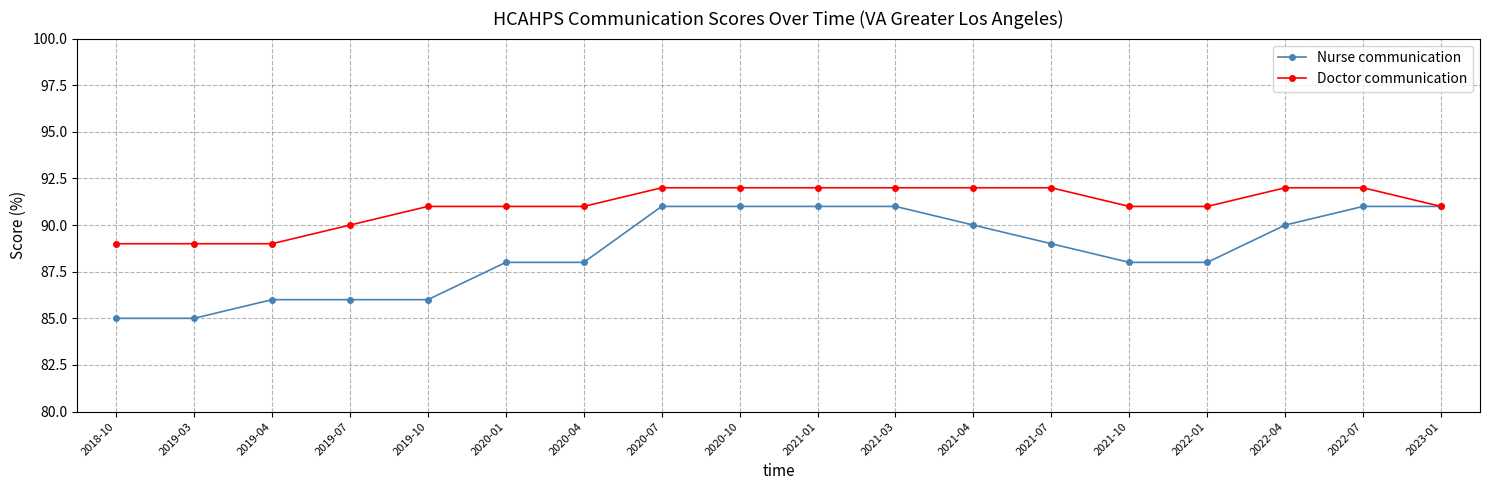

What is the label of the 13th point from the left?

2021-07